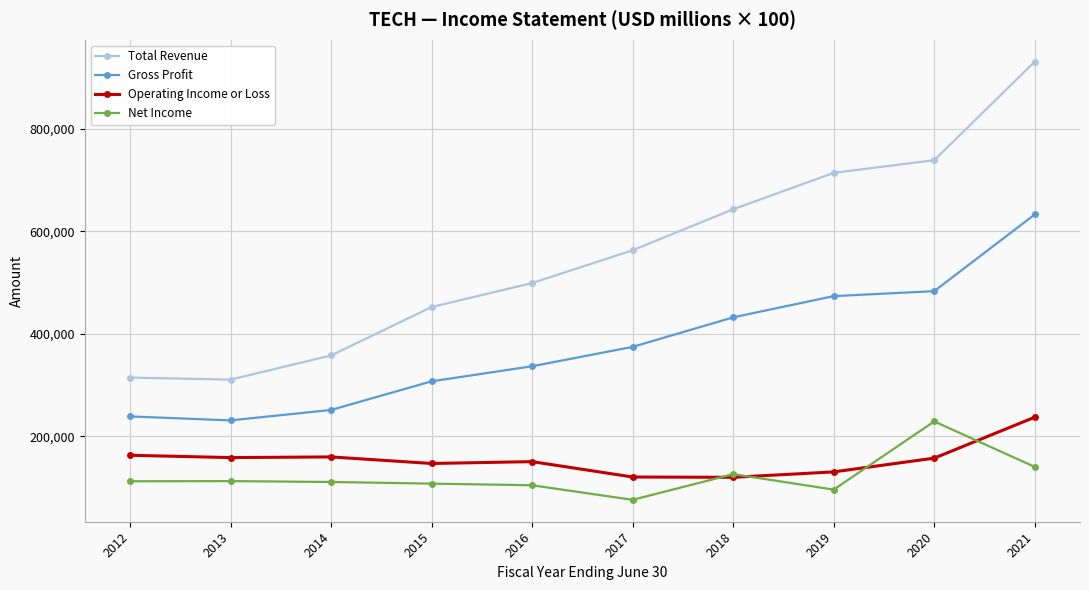

At how many categories does at least one series exceed 274801?

10